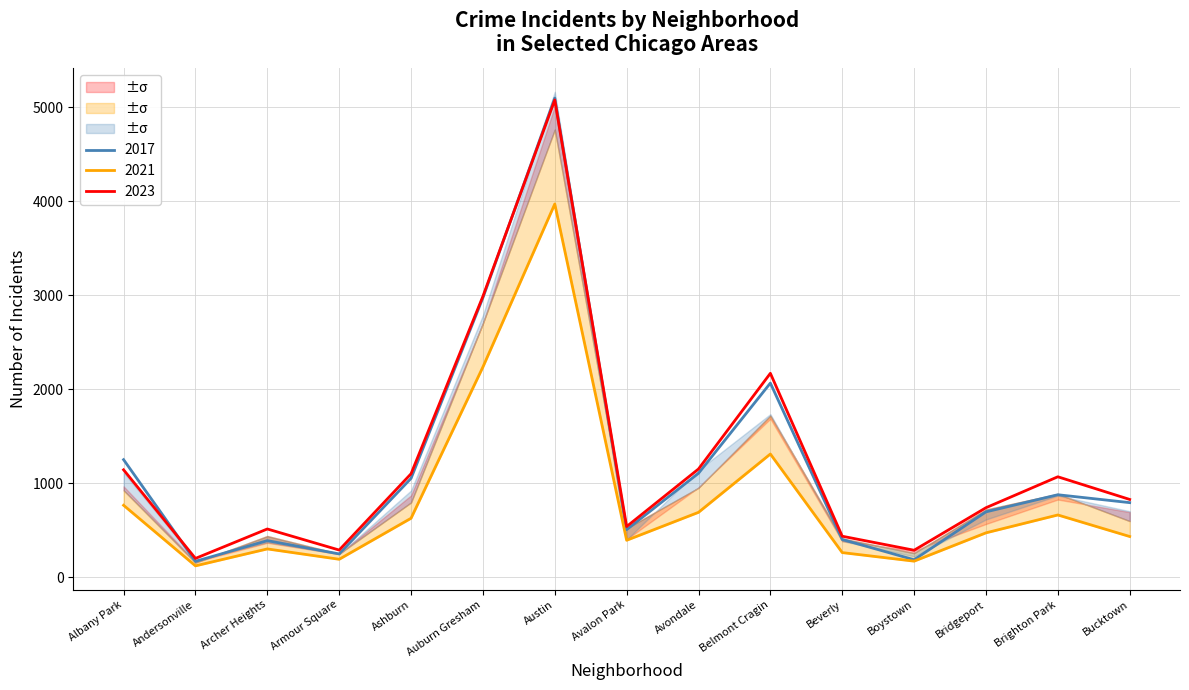

True or false: 2017 and 2019 intersect in this chart.

False